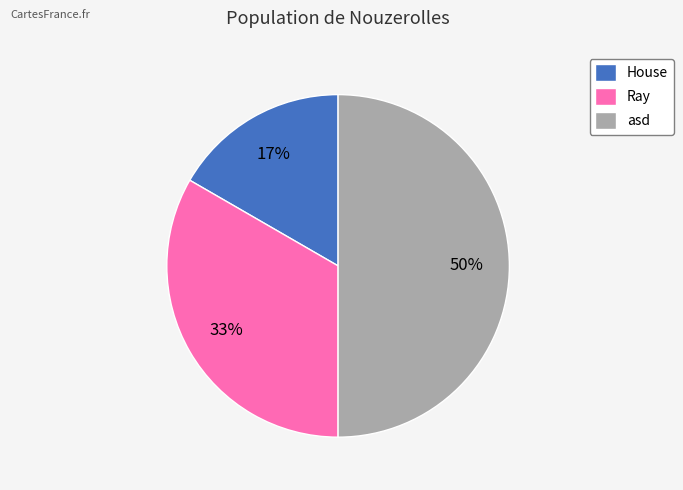

To the nearest percent, what percentage of the pie is Ray?

33%